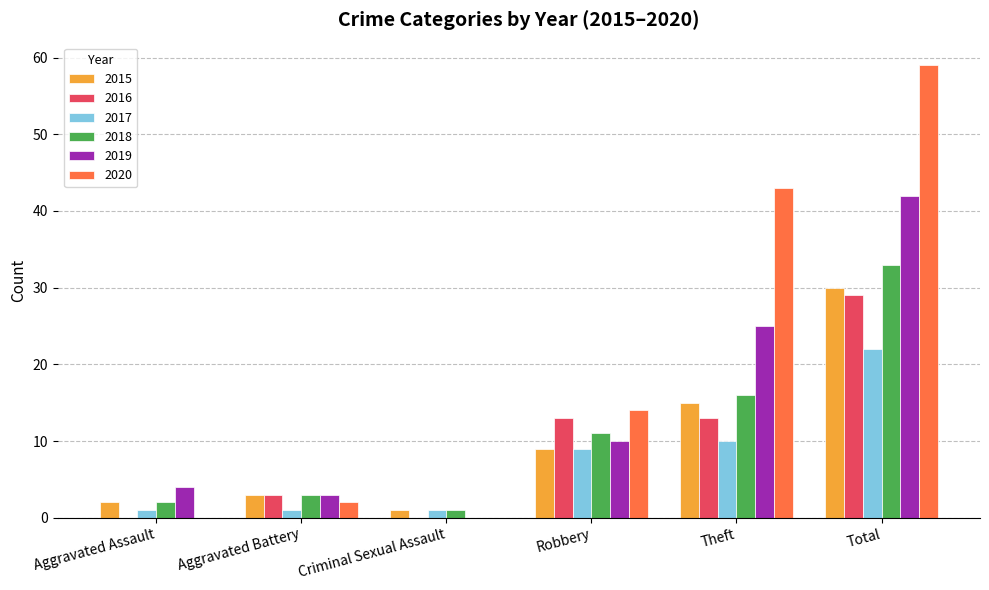

Is it true that 2018 equals 3 at Aggravated Battery?

True